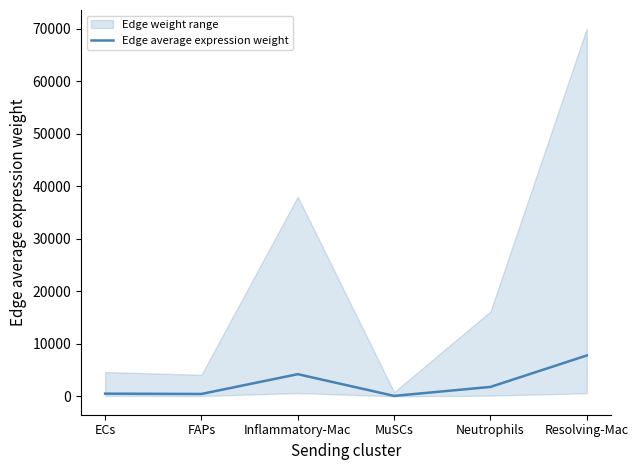

How many lines are shown in the chart?

1